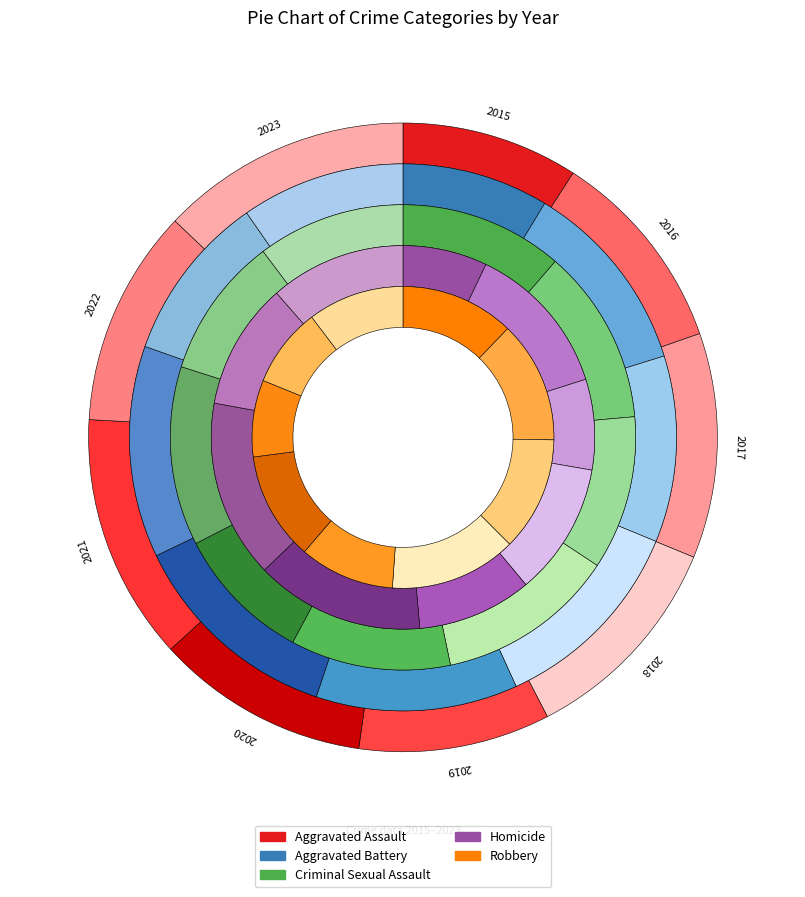

Combined, what portion of the pie is 2015 and 2017?

20.7%